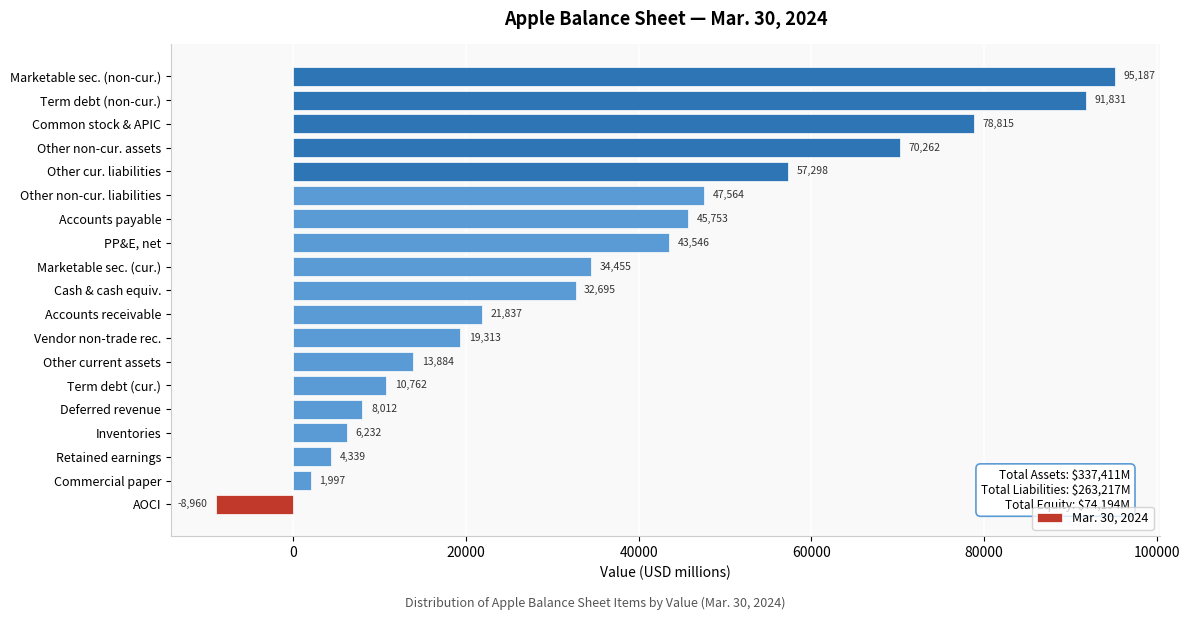

Reading bottom to top, transcribe all the data shown in this chart.

AOCI=-8960	Commercial paper=1997	Retained earnings=4339	Inventories=6232	Deferred revenue=8012	Term debt (cur.)=10762	Other current assets=13884	Vendor non-trade rec.=19313	Accounts receivable=21837	Cash & cash equiv.=32695	Marketable sec. (cur.)=34455	PP&E, net=43546	Accounts payable=45753	Other non-cur. liabilities=47564	Other cur. liabilities=57298	Other non-cur. assets=70262	Common stock & APIC=78815	Term debt (non-cur.)=91831	Marketable sec. (non-cur.)=95187